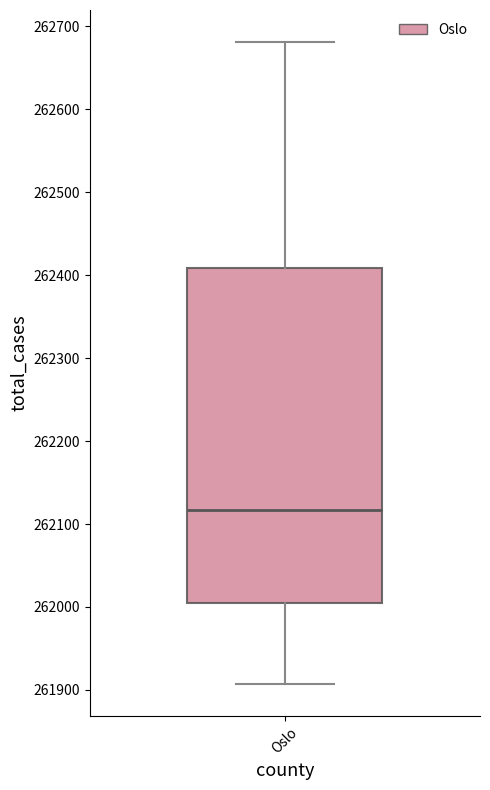

Where does the upper whisker of the box for Oslo end on the y-axis? The values are not printed on the chart, so give them approximately, as read against the axis.

262680